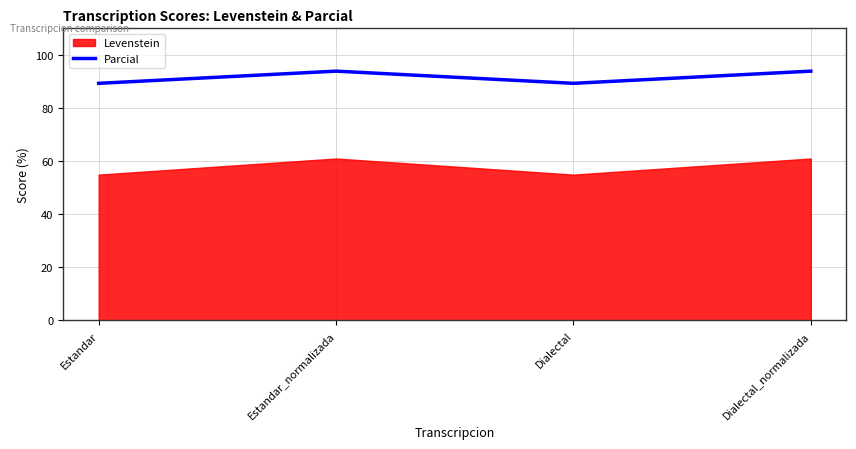

Is it true that Parcial equals 148.5 at Dialectal?

False